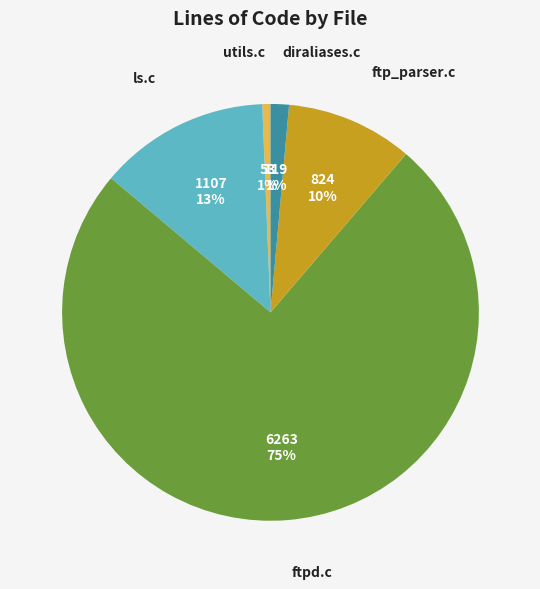

How many slices are in this pie chart?

5